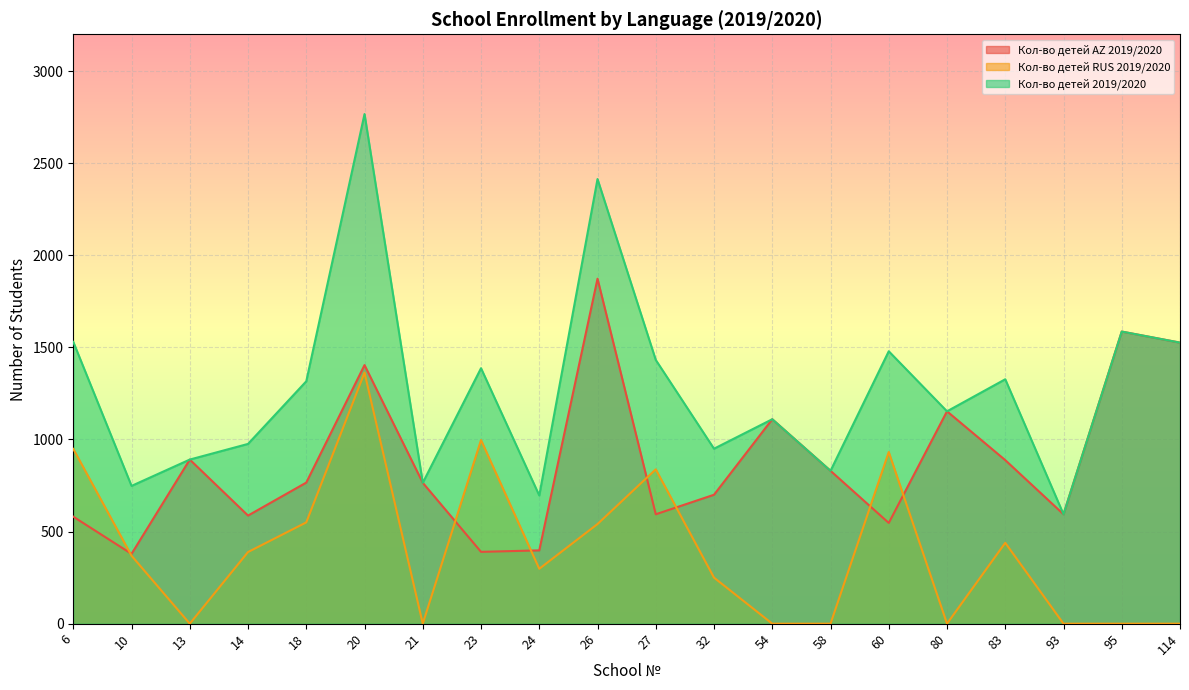

How many lines are shown in the chart?

3